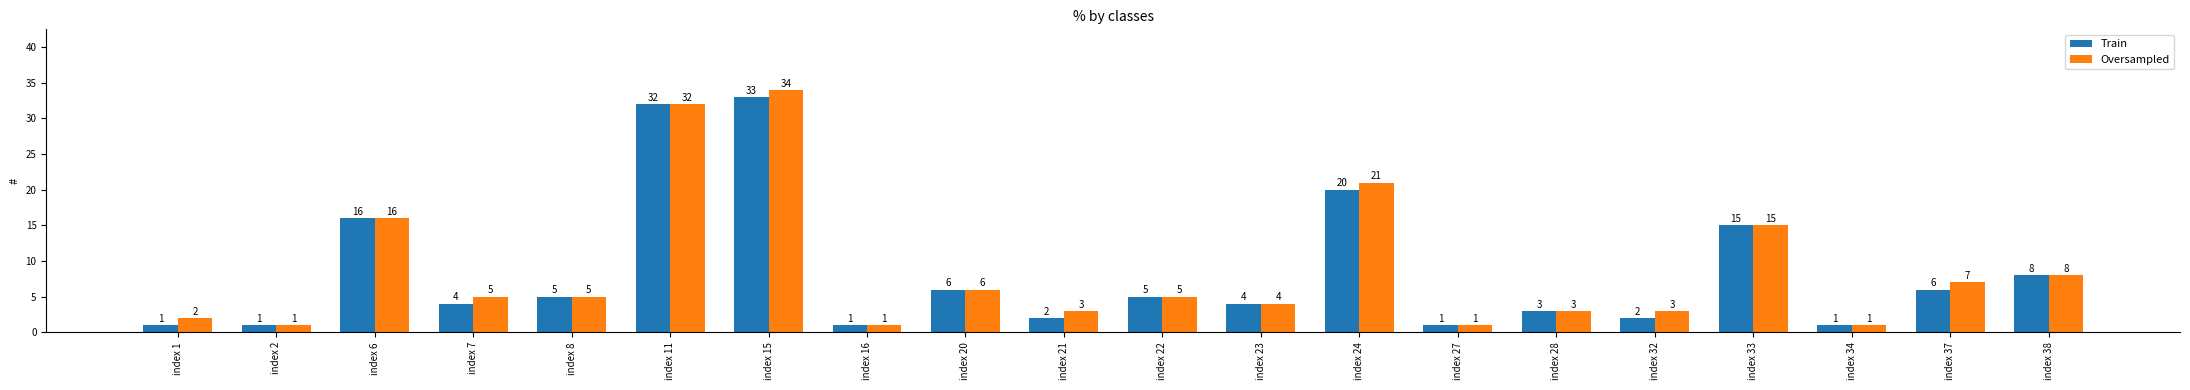

Reading right to left, list all the values displayed in this chart.

Train: 8	6	1	15	2	3	1	20	4	5	2	6	1	33	32	5	4	16	1	1
Oversampled: 8	7	1	15	3	3	1	21	4	5	3	6	1	34	32	5	5	16	1	2